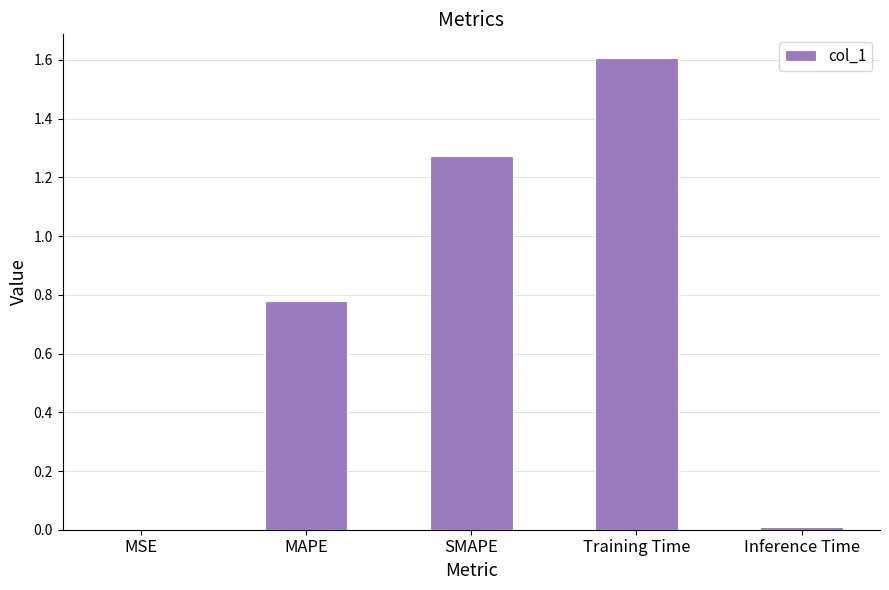

The chart shows a value of 0.5 at SMAPE. True or false?

False